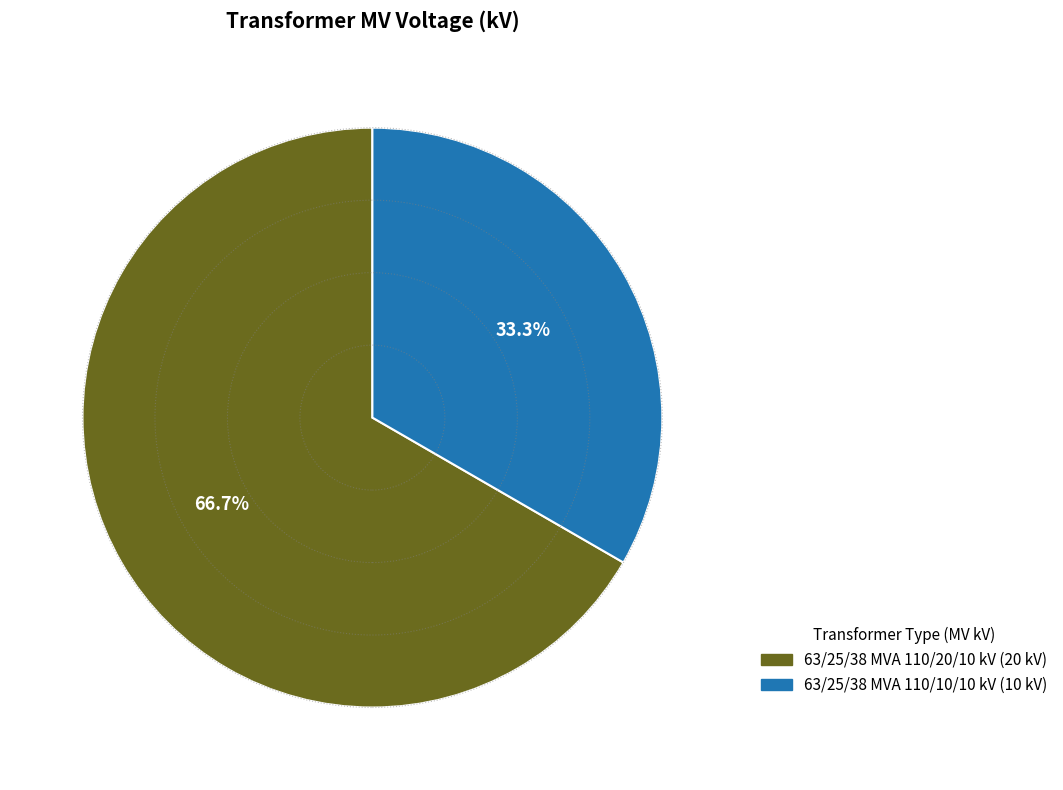

What is the smallest slice in the pie chart?

63/25/38 MVA 110/10/10 kV